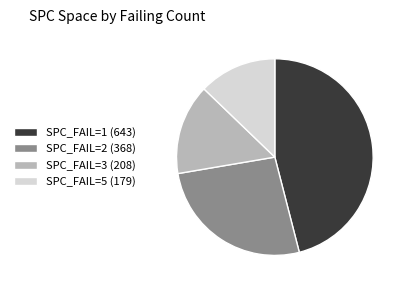

The SPC_FAIL=5 (179) slice represents 1% of the pie. True or false?

False